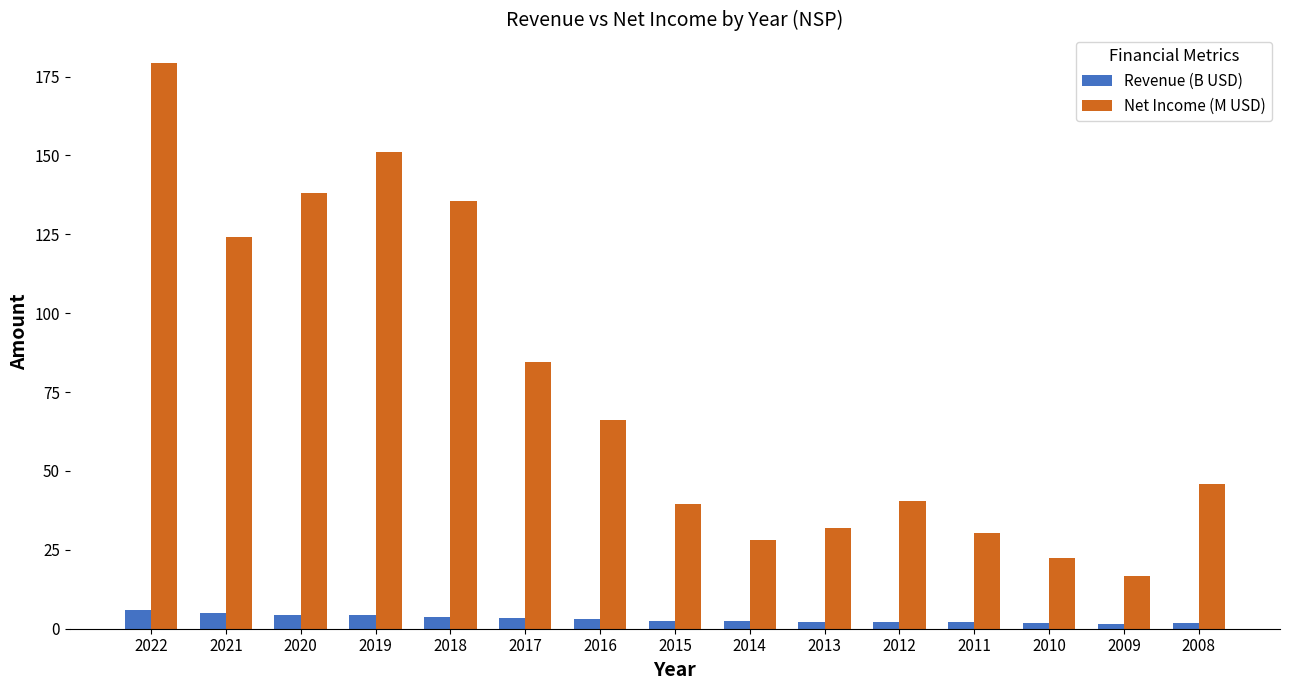

What is the difference between the Net Income (M USD) values at 2011 and 2018?

104.9